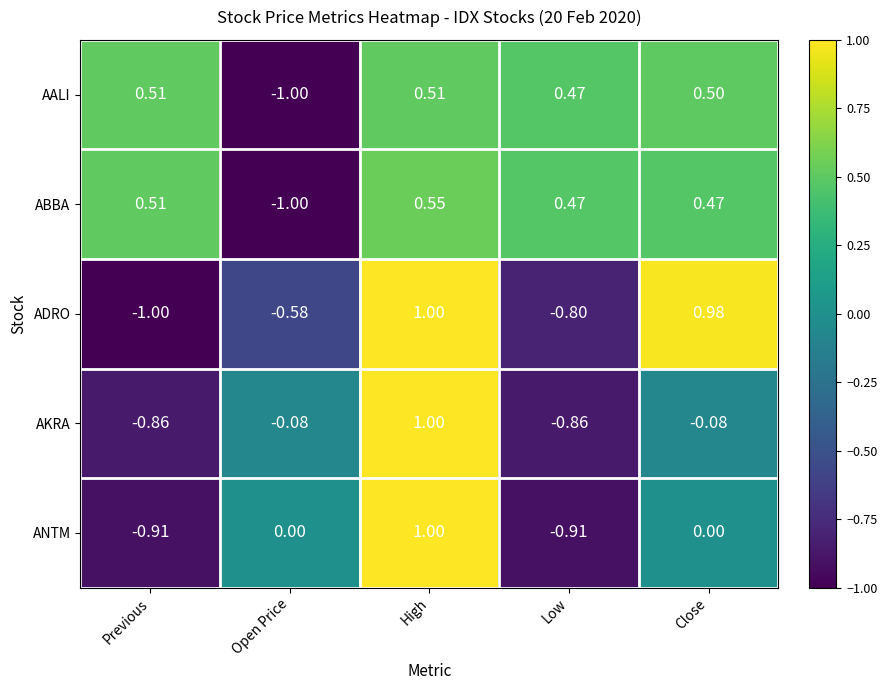

At which label does AKRA reach its peak?

High